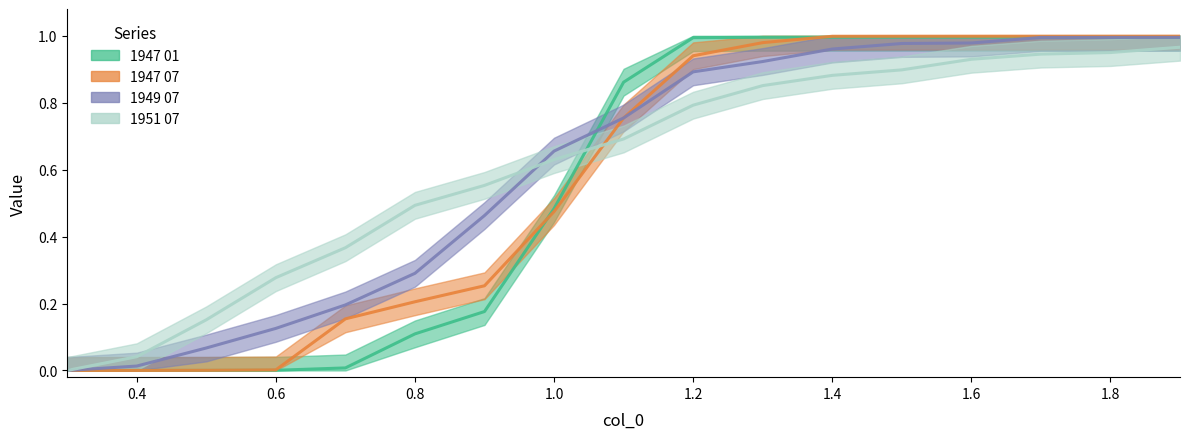

How many positive values does the 1951 07 series have?

16